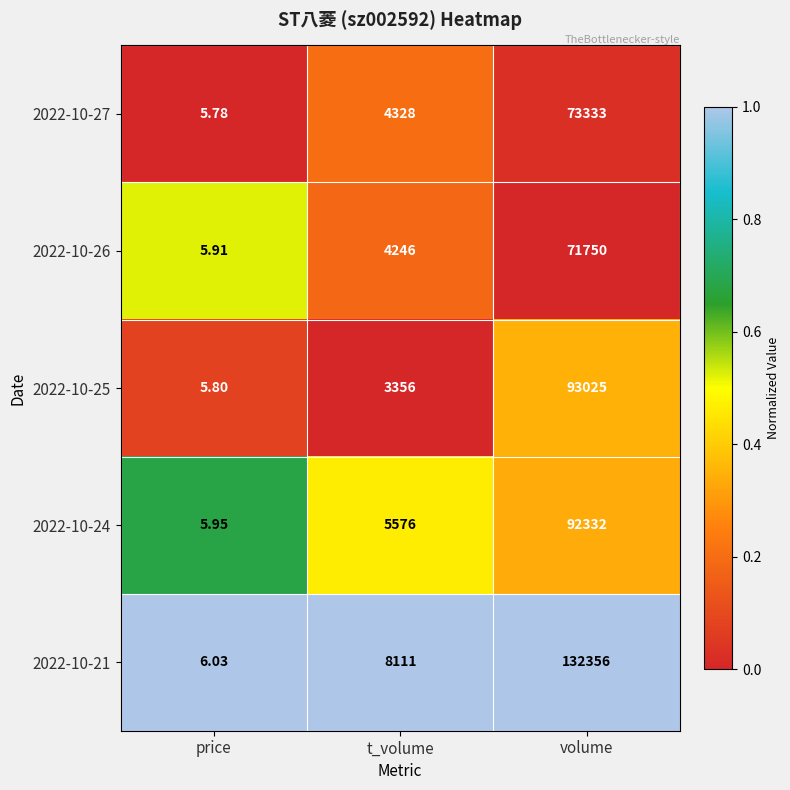

Which series changed the most between price and volume?

2022-10-21